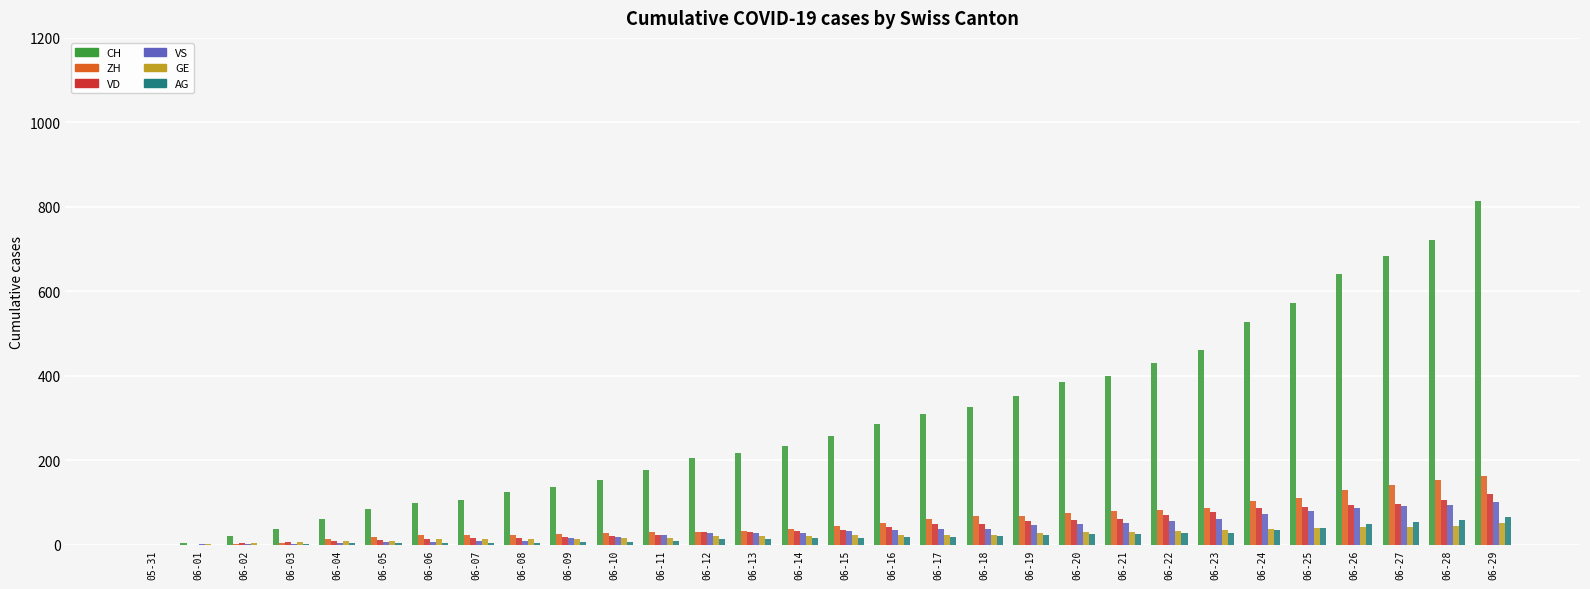

Are the bars horizontal?

No